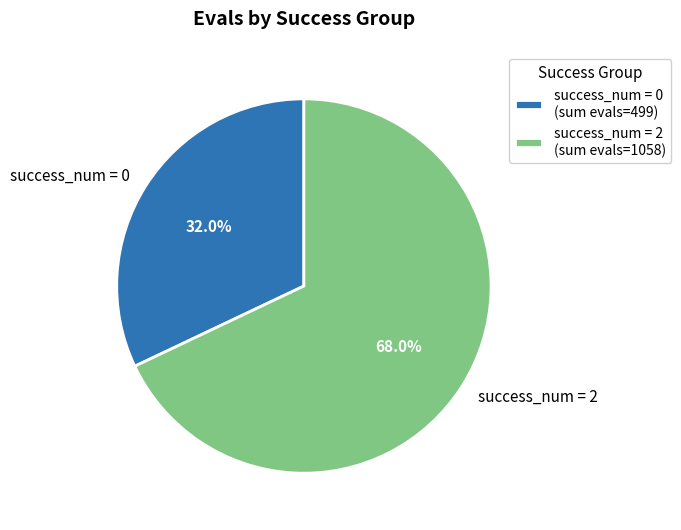

Is there any slice that represents more than half of the pie?

Yes